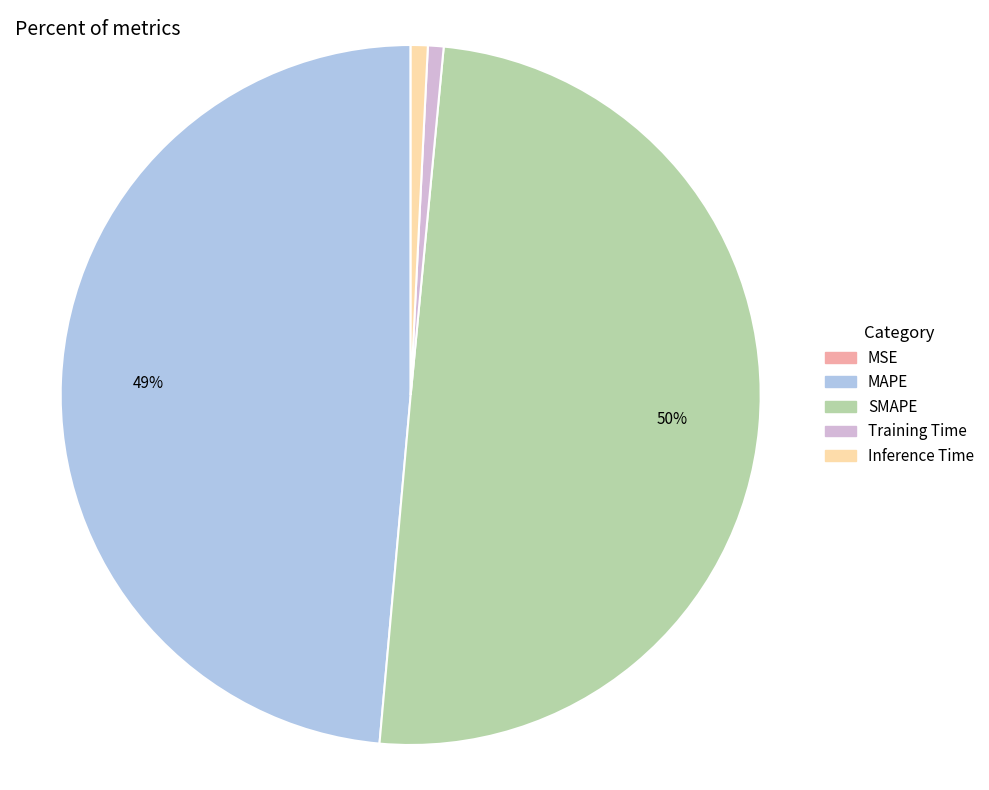

Combined, do Training Time and MAPE account for over 50%?

No